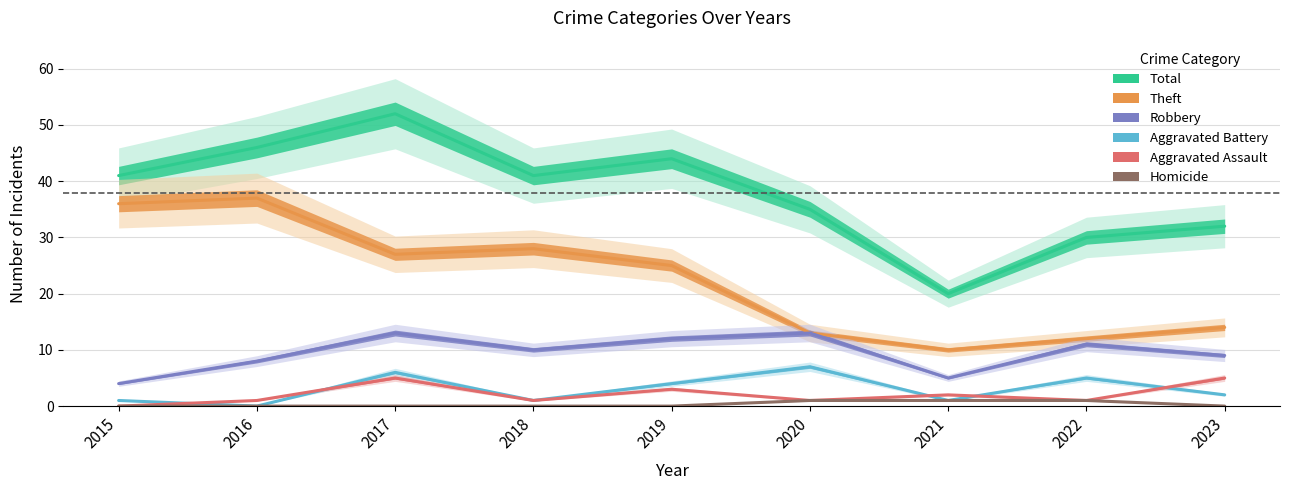

What is the difference between the second highest and second lowest values in the Theft series?

24